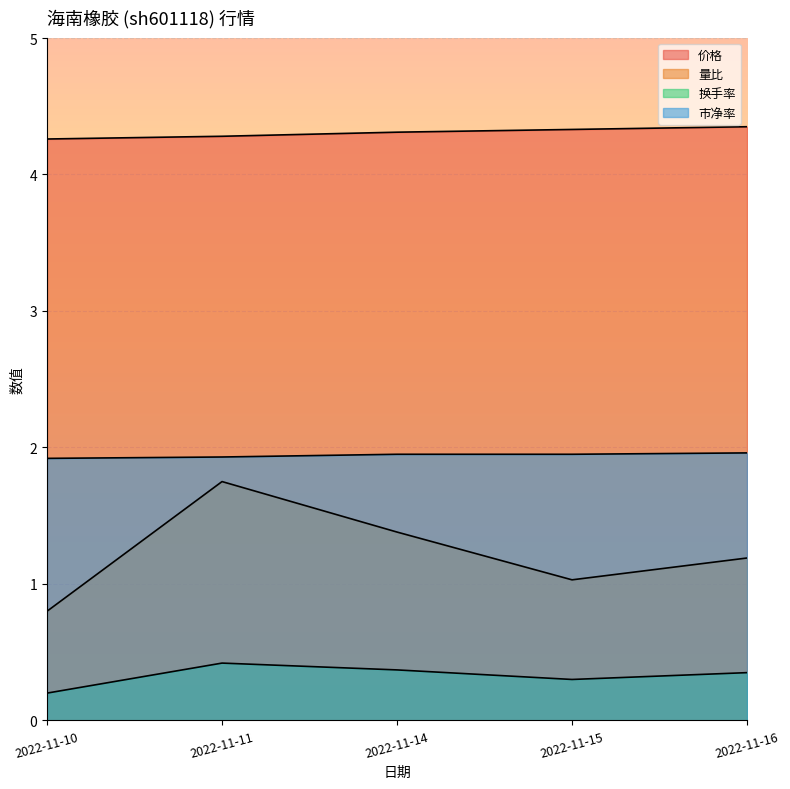

Is the value of 量比 at 2022-11-15 greater than the value of 价格 at 2022-11-10?

No